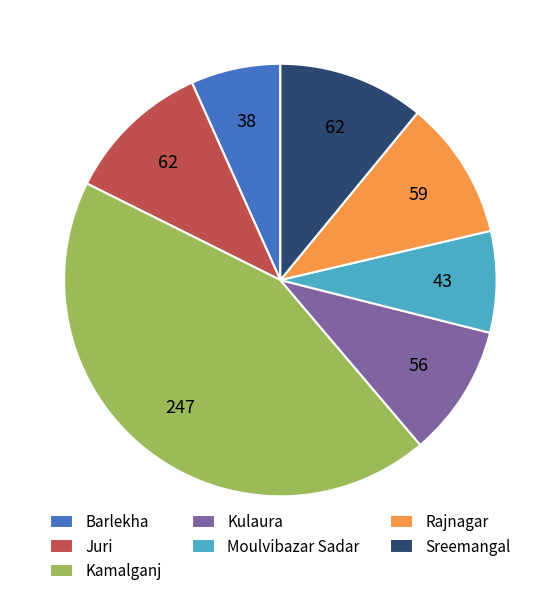

Which has a higher value, Kulaura or Kamalganj?

Kamalganj